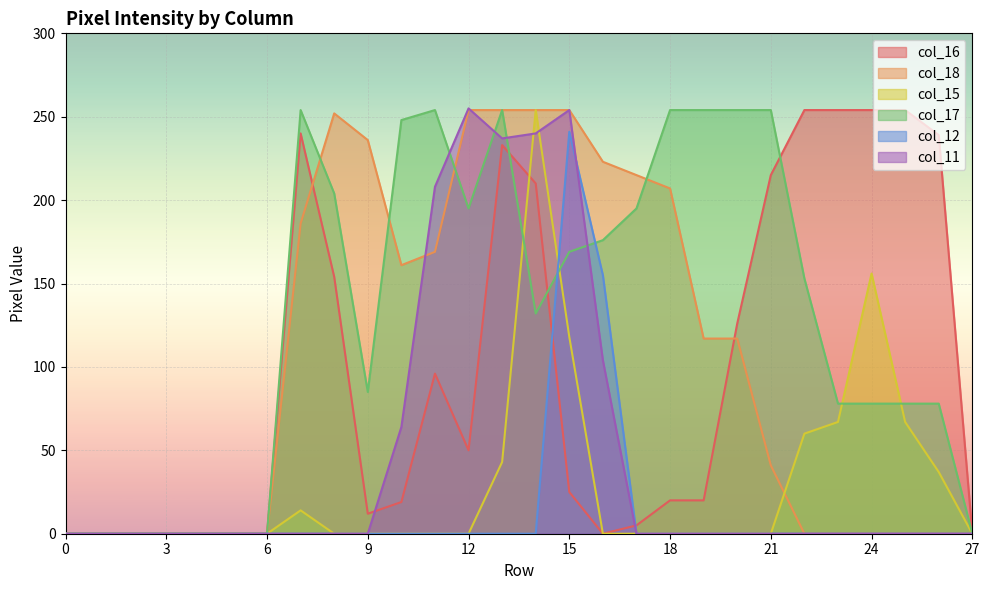

Does the chart display data point markers on the line(s)?

No